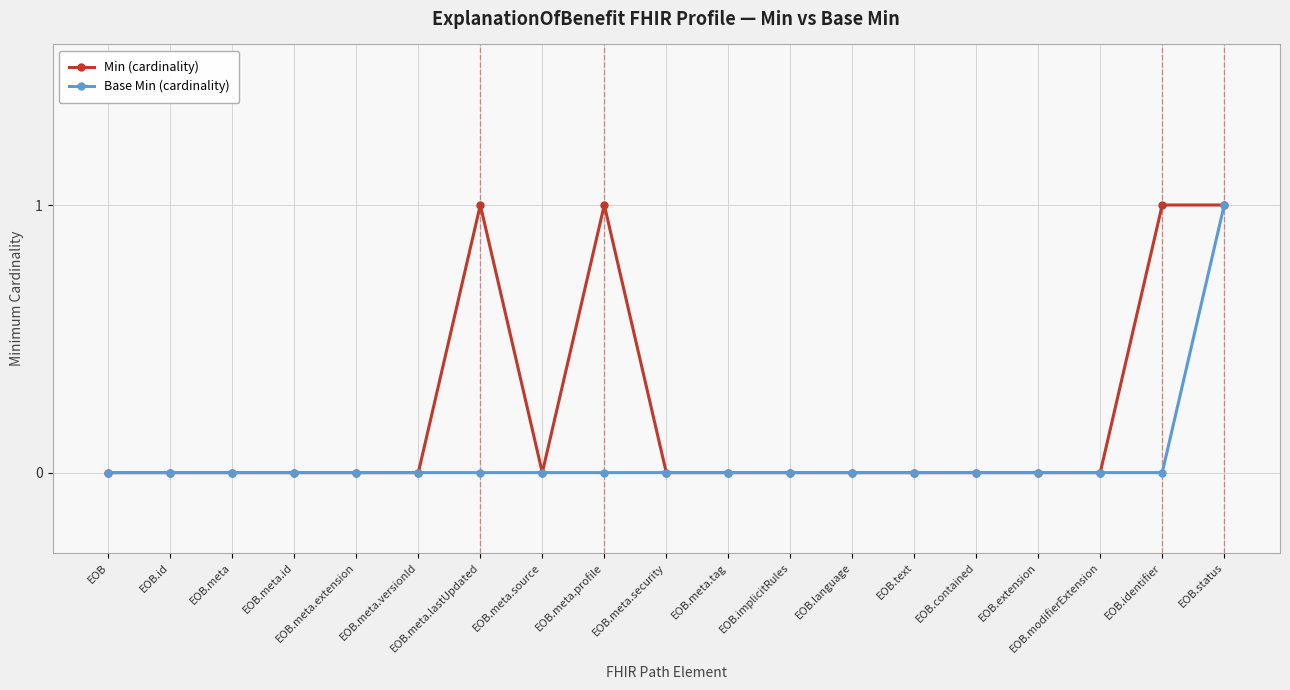

At which category is the sum across all series the highest?

EOB.status